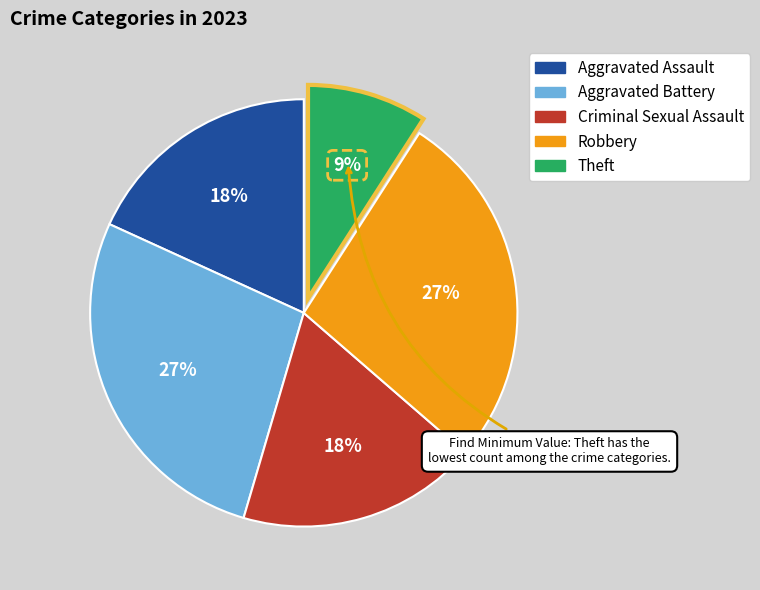

Which category has the smallest portion of the pie?

Theft